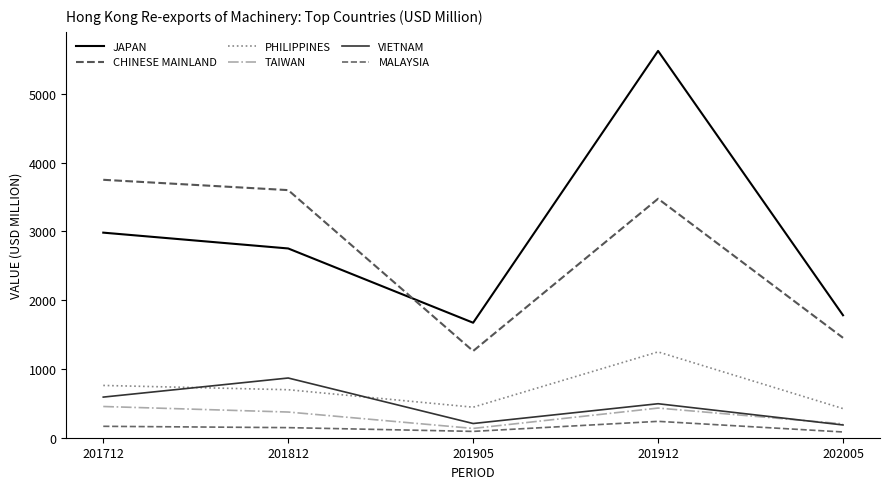

Which series has the largest total across all categories?

JAPAN